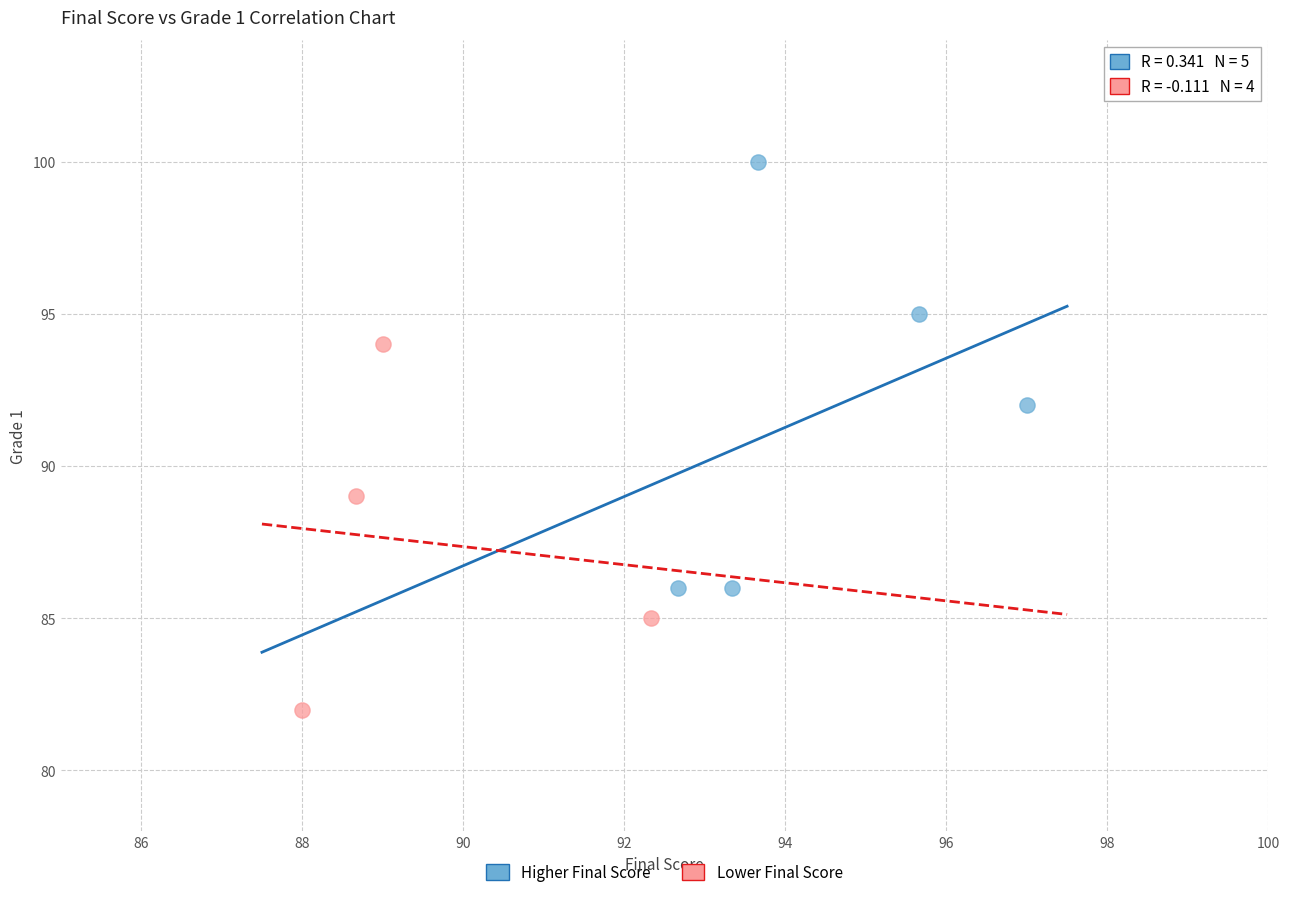

Which series contains the highest Y value?

Higher Final Score